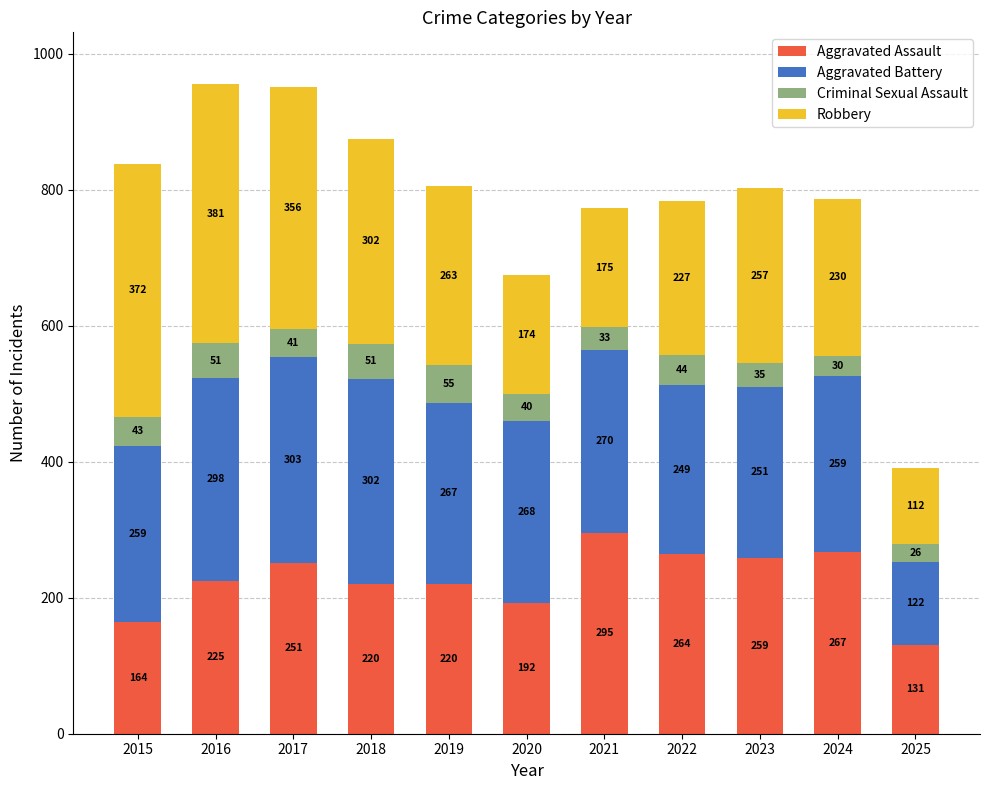

True or false: Aggravated Assault has a value of 118 at 2016.

False